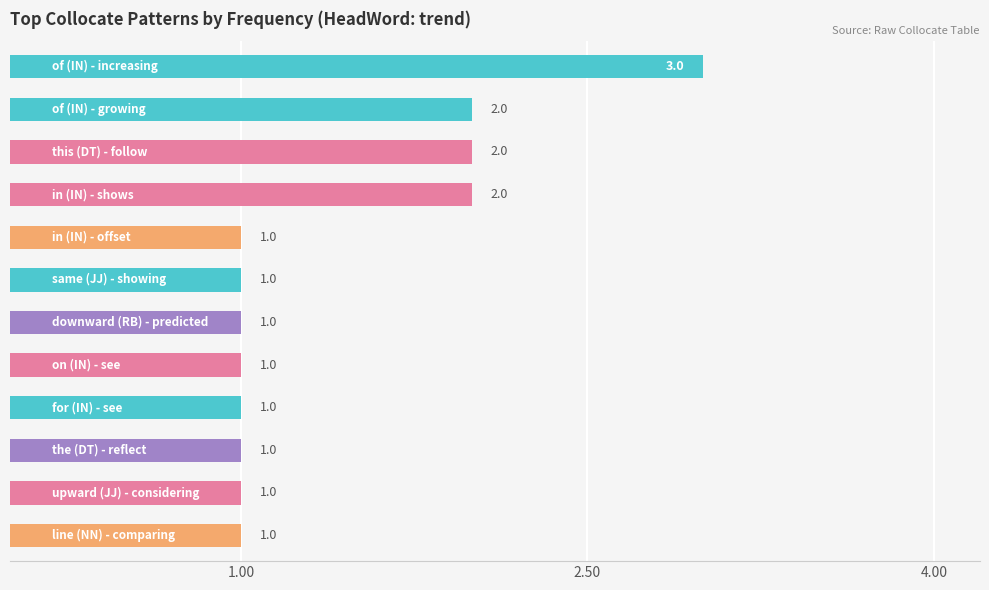

Does the chart contain any negative values?

No